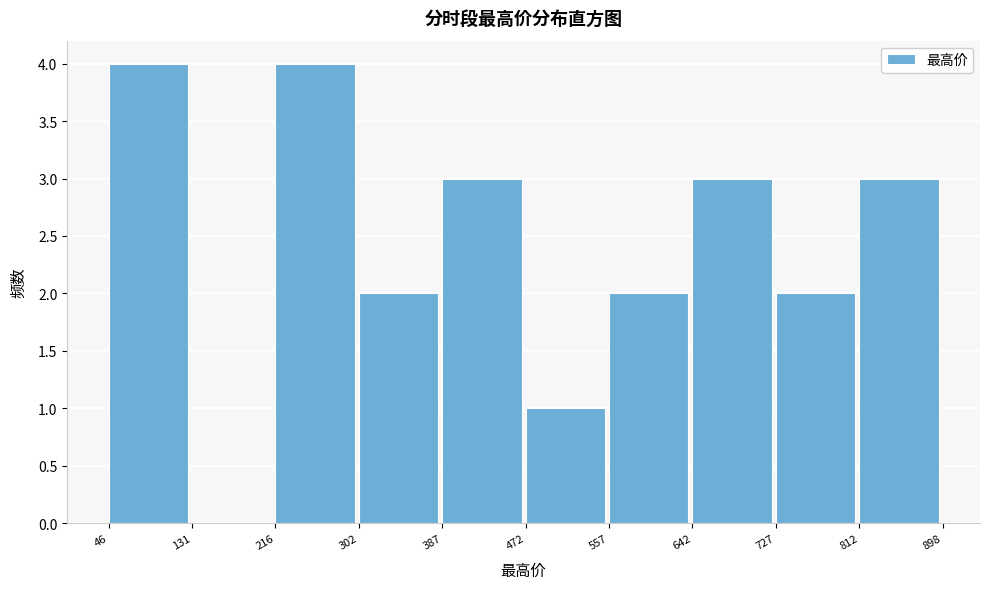

Reading left to right, transcribe this chart: for each bar, give the range it covers on the x-axis and its height. The values are not printed on the chart, so give them approximately, as read against the axis.

46 to 131: 4
131 to 216: 0
216 to 302: 4
302 to 387: 2
387 to 472: 3
472 to 557: 1
557 to 642: 2
642 to 727: 3
727 to 812: 2
812 to 898: 3